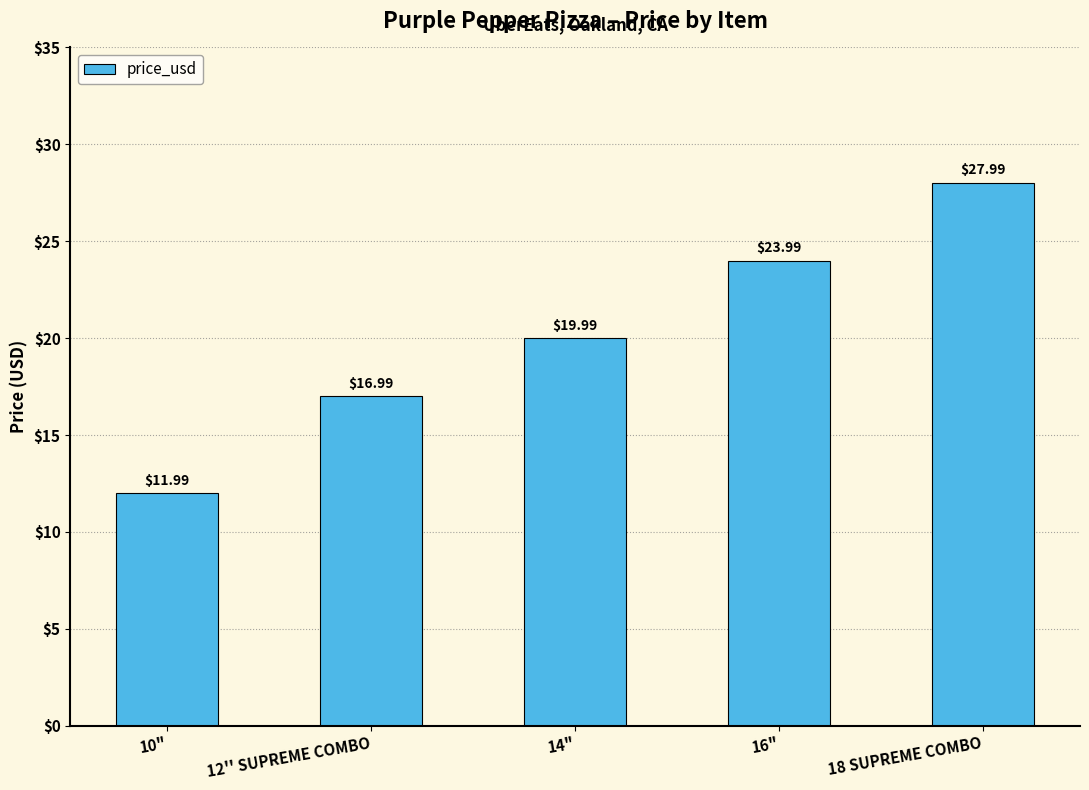

Reading left to right, extract all data points from this chart.

12.0	17.0	20.0	24.0	28.0